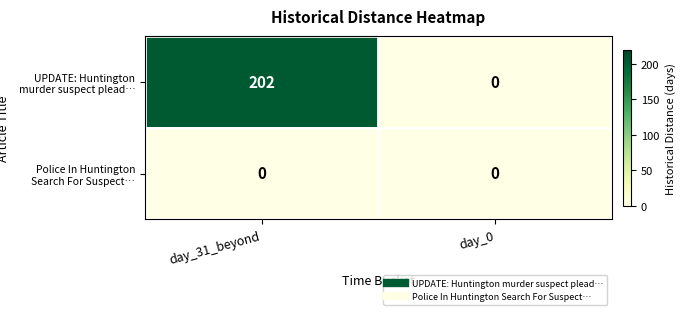

Reading left to right, what are all the values shown in this chart?

UPDATE: Huntington murder suspect plead…: day_31_beyond=202	day_0=0
Police In Huntington Search For Suspect…: day_31_beyond=0	day_0=0